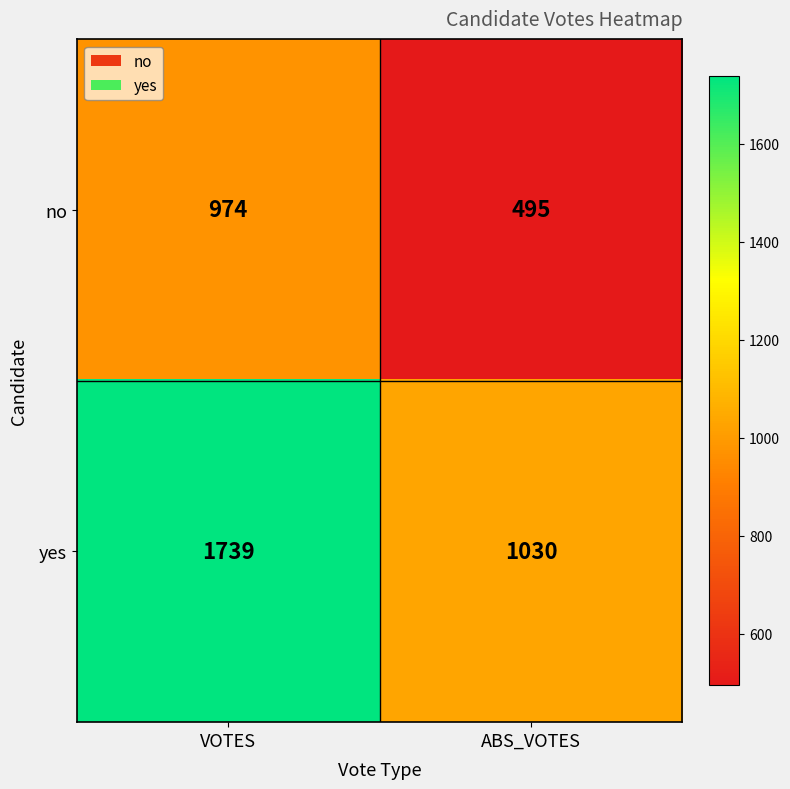

What is the maximum value for yes?

1739